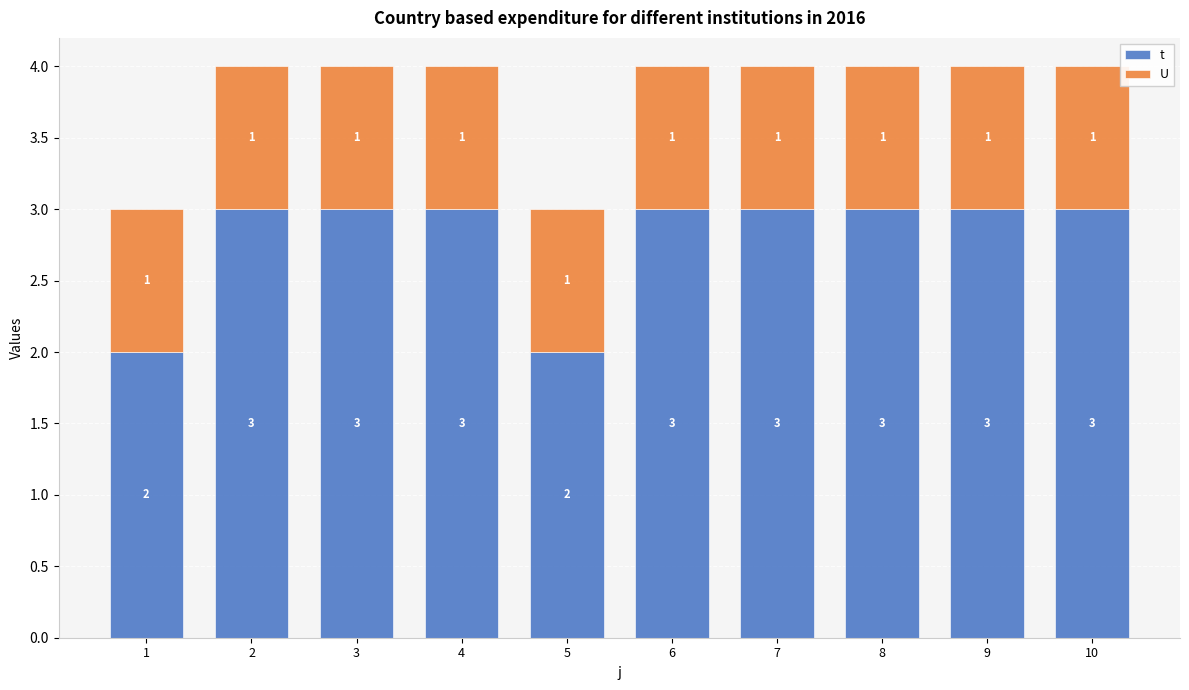

What is the value of the t bar at the 3rd from the left?

3